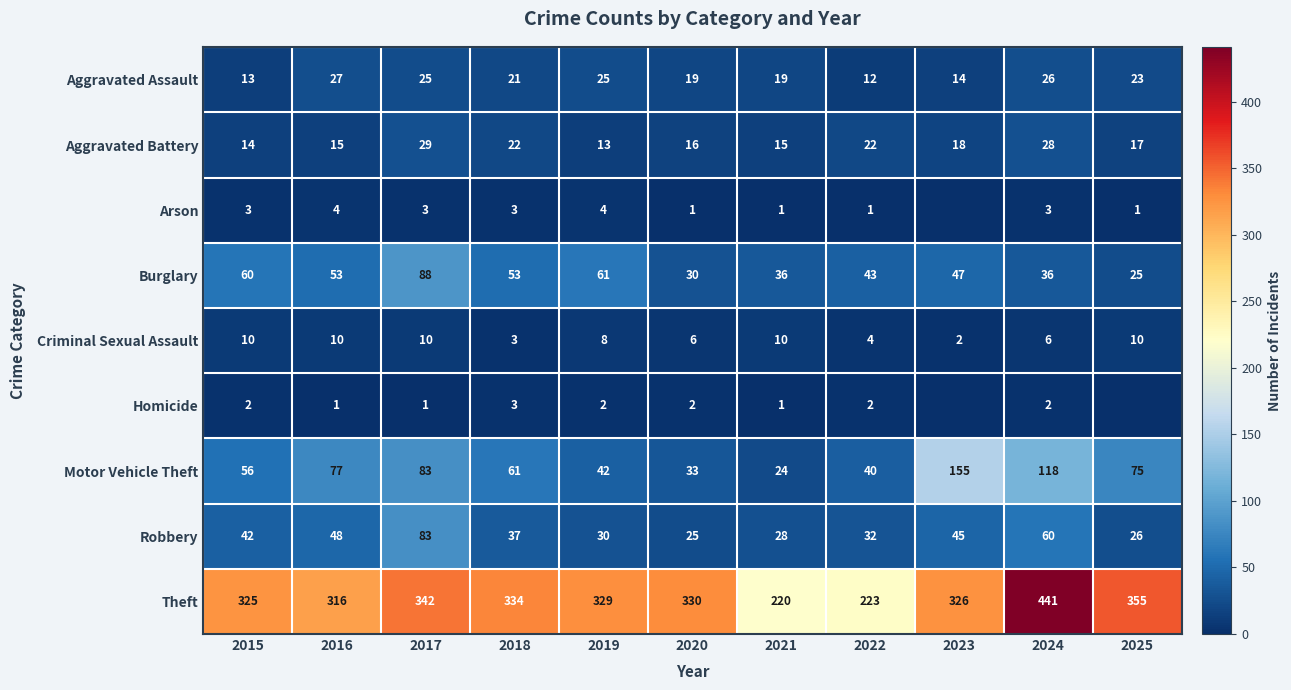

How many categories are shown in the chart?

11